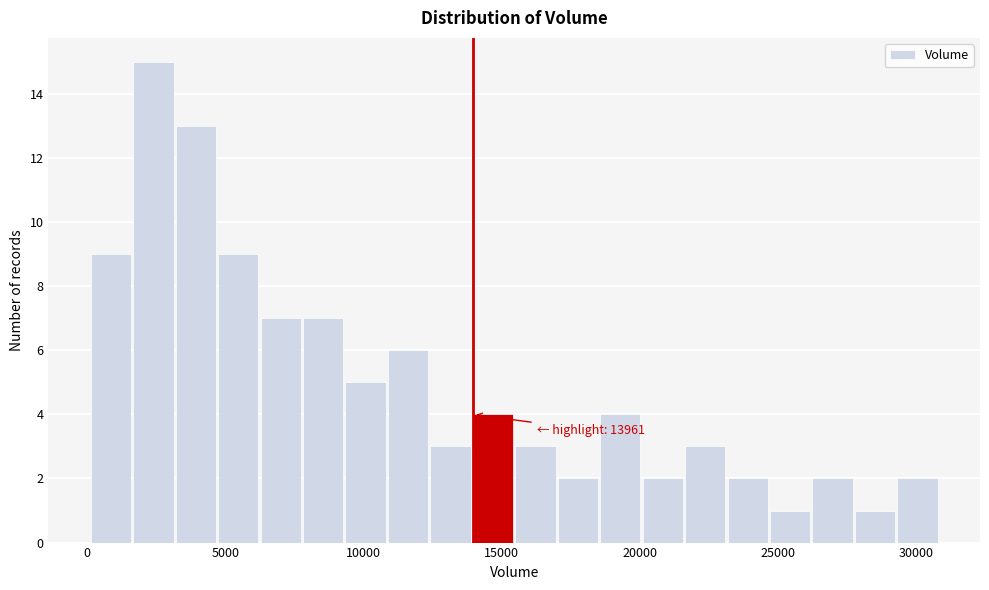

Around what value on the x-axis is the tallest bar? Give the approximate position of its centre, as read against the axis.

2500